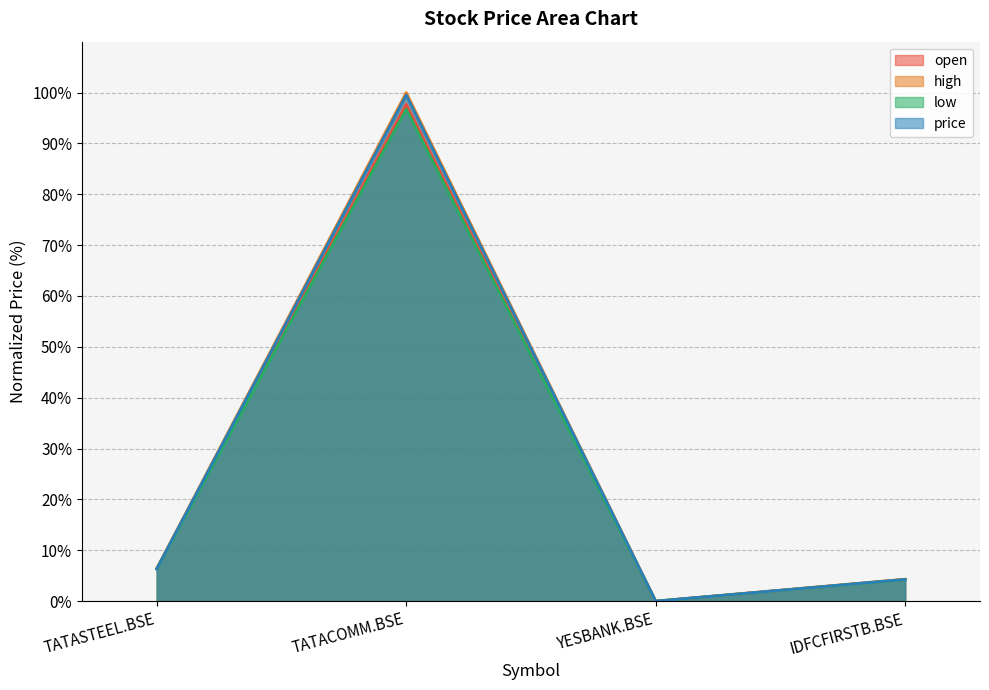

At which category does open reach its first local valley?

YESBANK.BSE